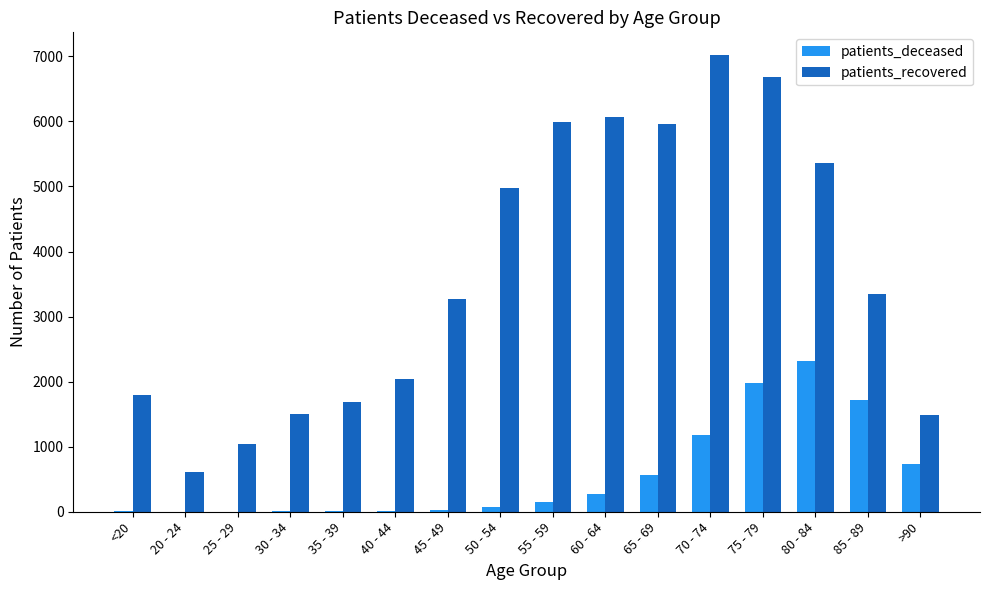

What is the maximum value for patients_recovered?

7018